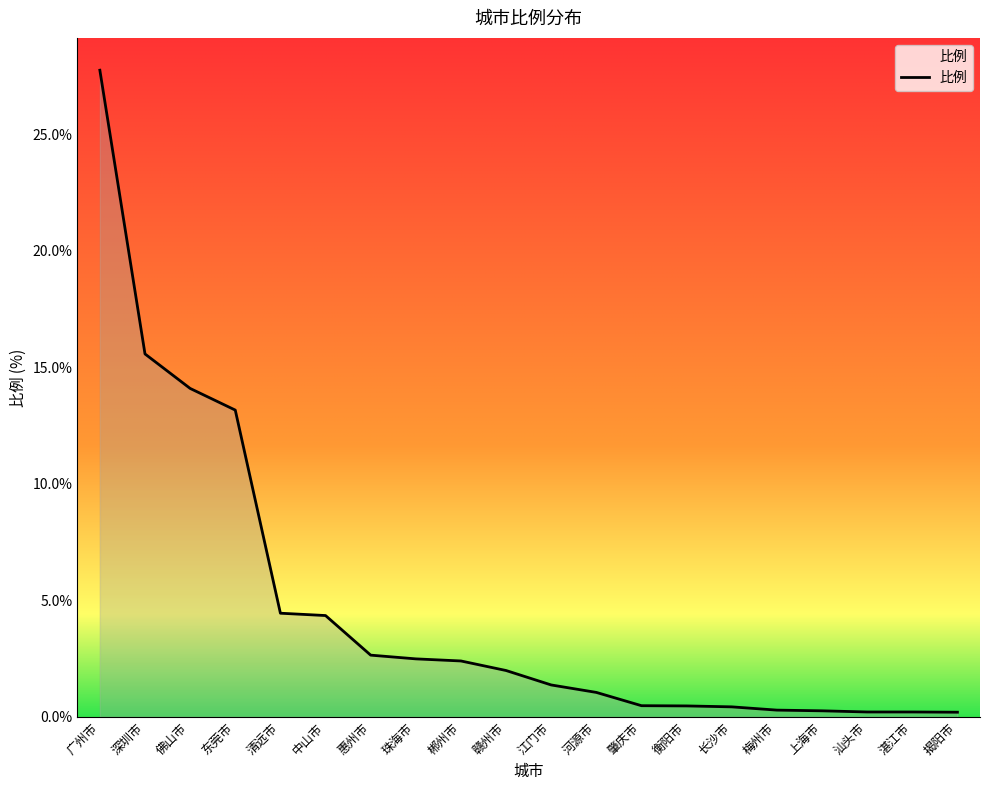

True or false: the data shows 1.1 at 河源市.

True